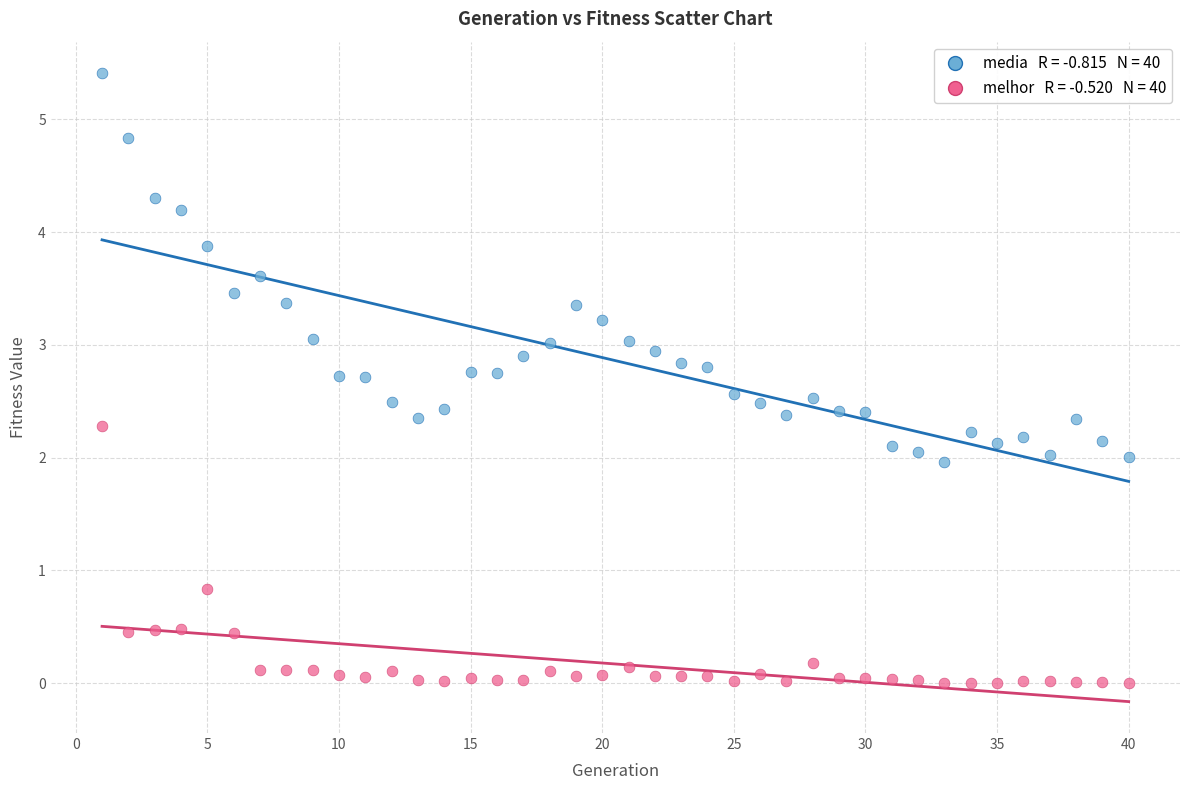

Across all data points, what is the range of X values (max minus min)?

39.0